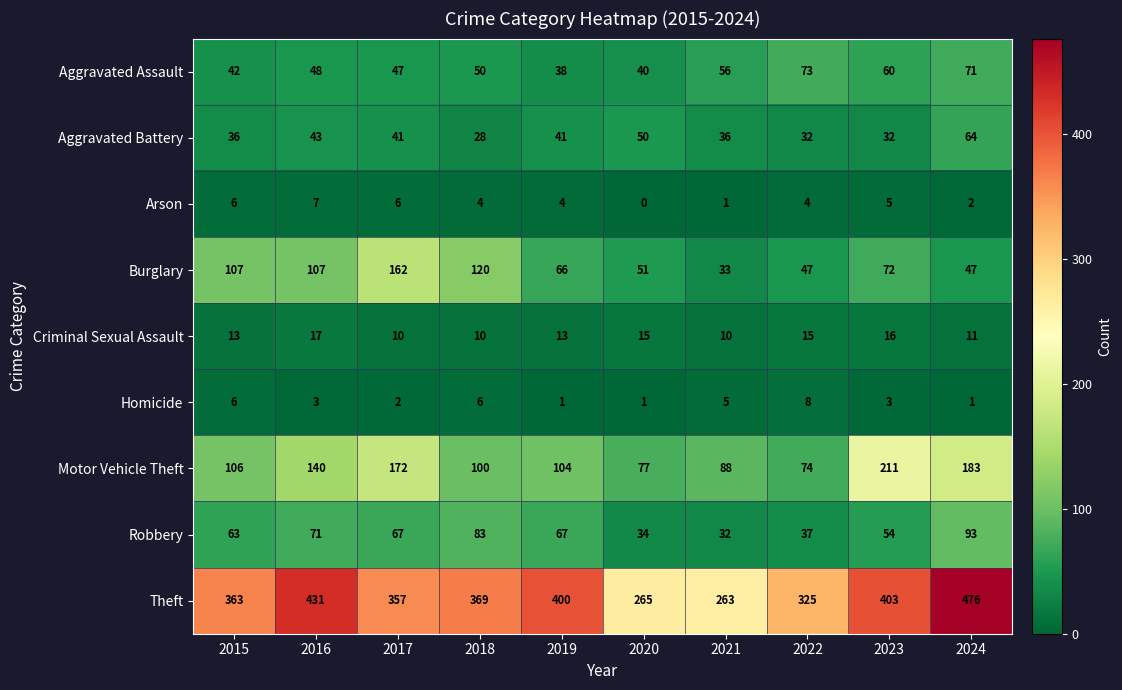

Rank the series by their maximum value, from lowest to highest.

Arson, Homicide, Criminal Sexual Assault, Aggravated Battery, Aggravated Assault, Robbery, Burglary, Motor Vehicle Theft, Theft